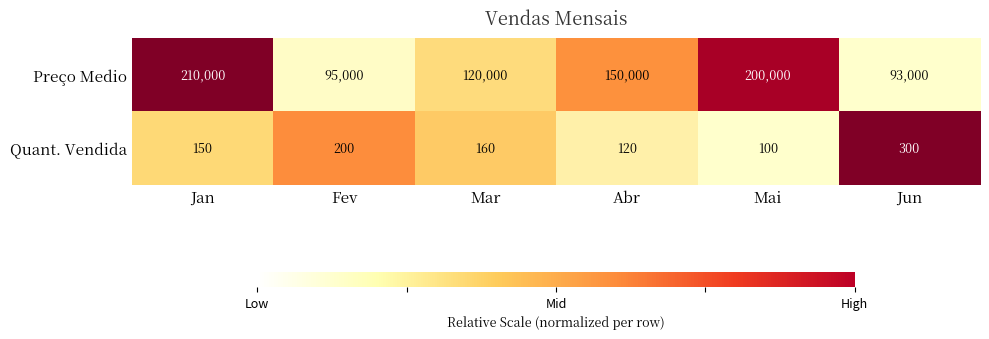

List the series in order of their overall mean, lowest first.

Quant. Vendida, Preço Medio